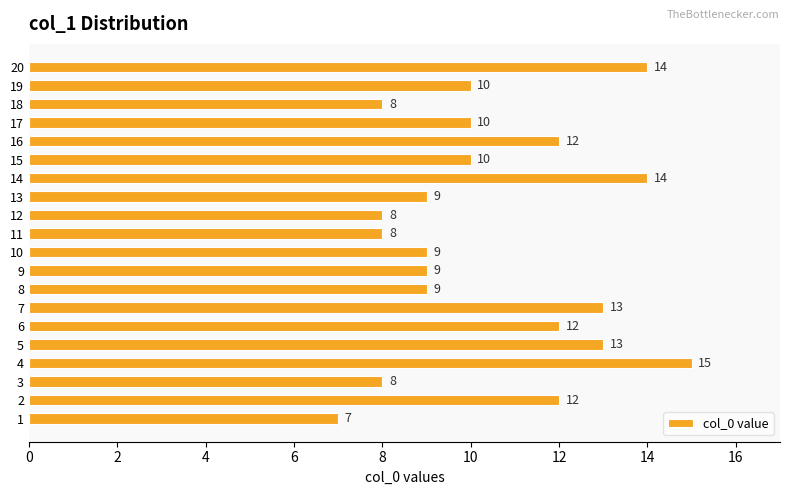

What is the difference between the values at 14 and 8?

5